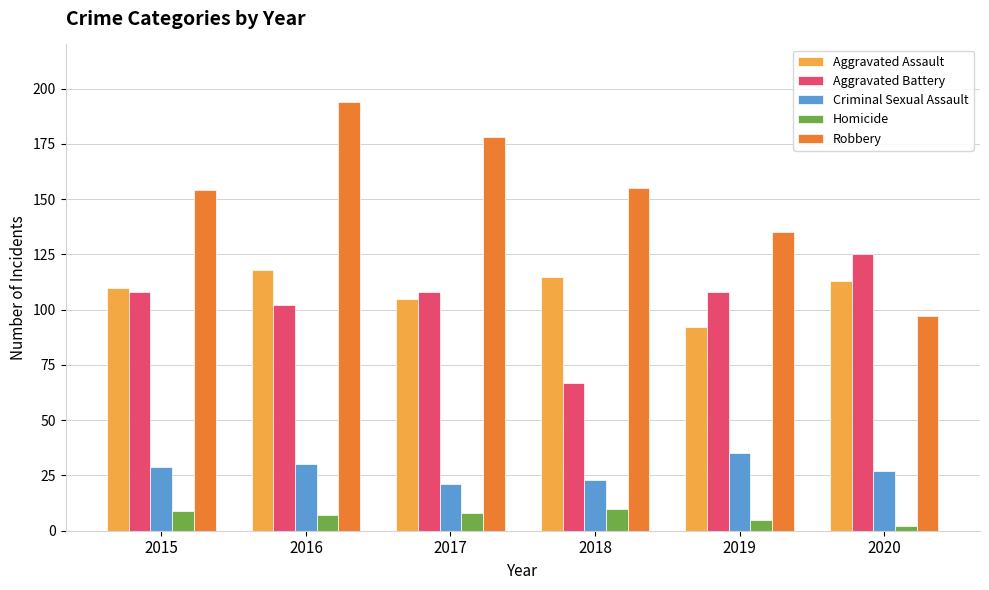

Where is Robbery nearest to the value 145?

2015